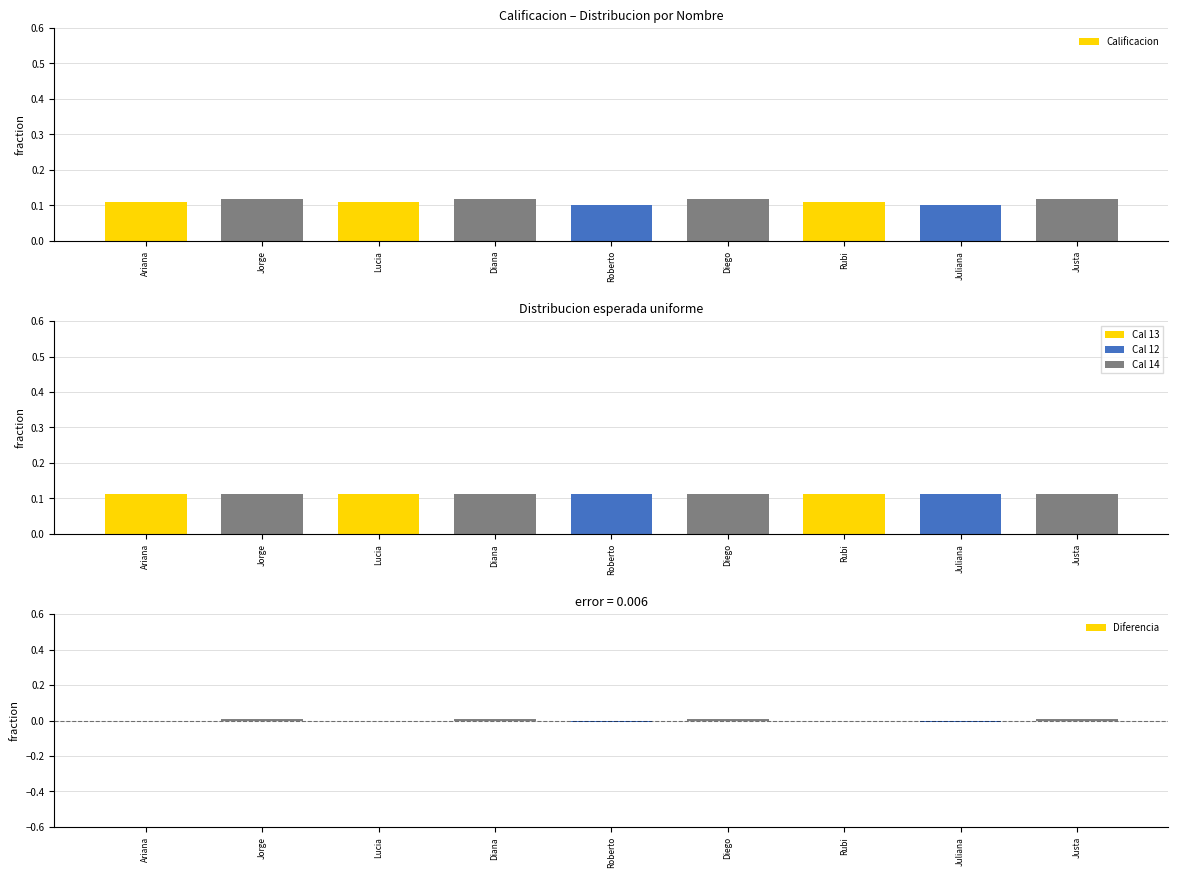

What is the label of the 6th bar from the right?

Diana